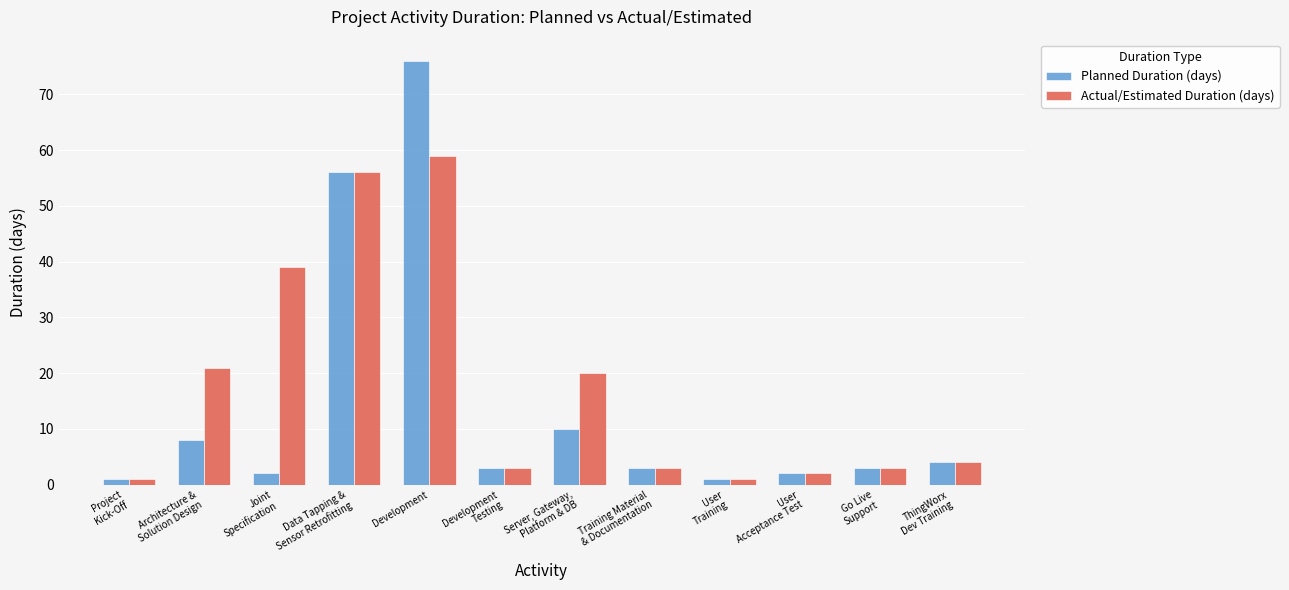

Reading right to left, list all the values displayed in this chart.

Planned Duration (days): ThingWorx
Dev Training=4	Go Live
Support=3	User
Acceptance Test=2	User
Training=1	Training Material
& Documentation=3	Server, Gateway,
Platform & DB=10	Development
Testing=3	Development=76	Data Tapping &
Sensor Retrofitting=56	Joint
Specification=2	Architecture &
Solution Design=8	Project
Kick-Off=1
Actual/Estimated Duration (days): ThingWorx
Dev Training=4	Go Live
Support=3	User
Acceptance Test=2	User
Training=1	Training Material
& Documentation=3	Server, Gateway,
Platform & DB=20	Development
Testing=3	Development=59	Data Tapping &
Sensor Retrofitting=56	Joint
Specification=39	Architecture &
Solution Design=21	Project
Kick-Off=1